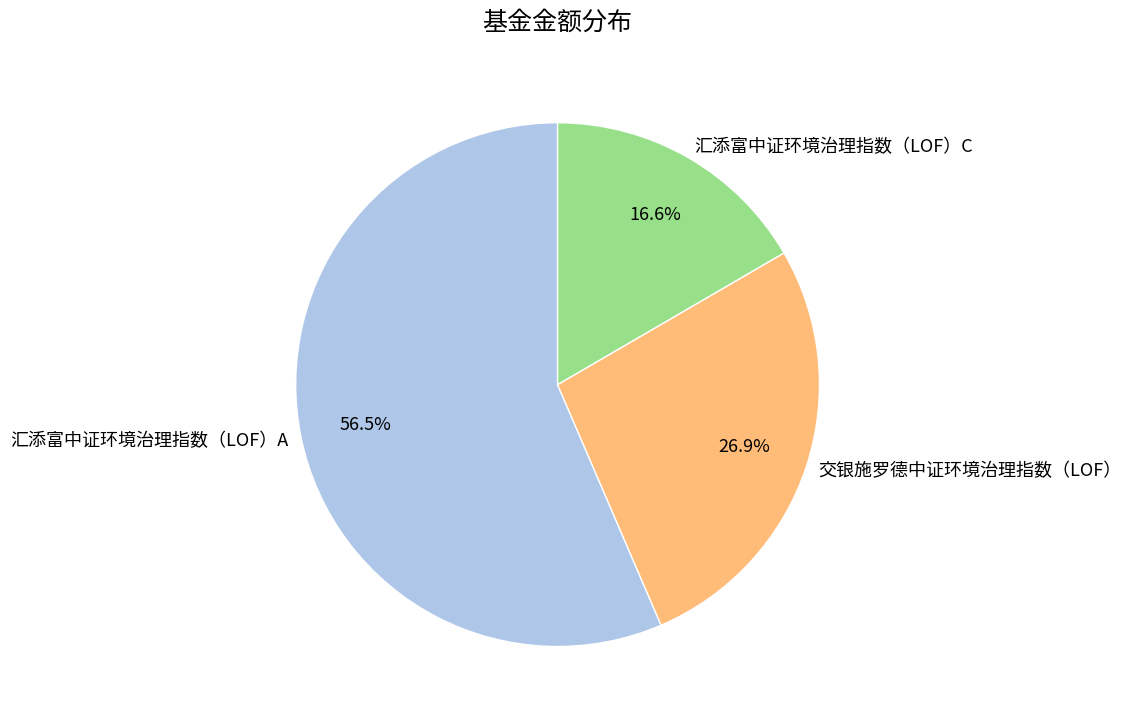

Which slice is the smallest?

汇添富中证环境治理指数（LOF）C